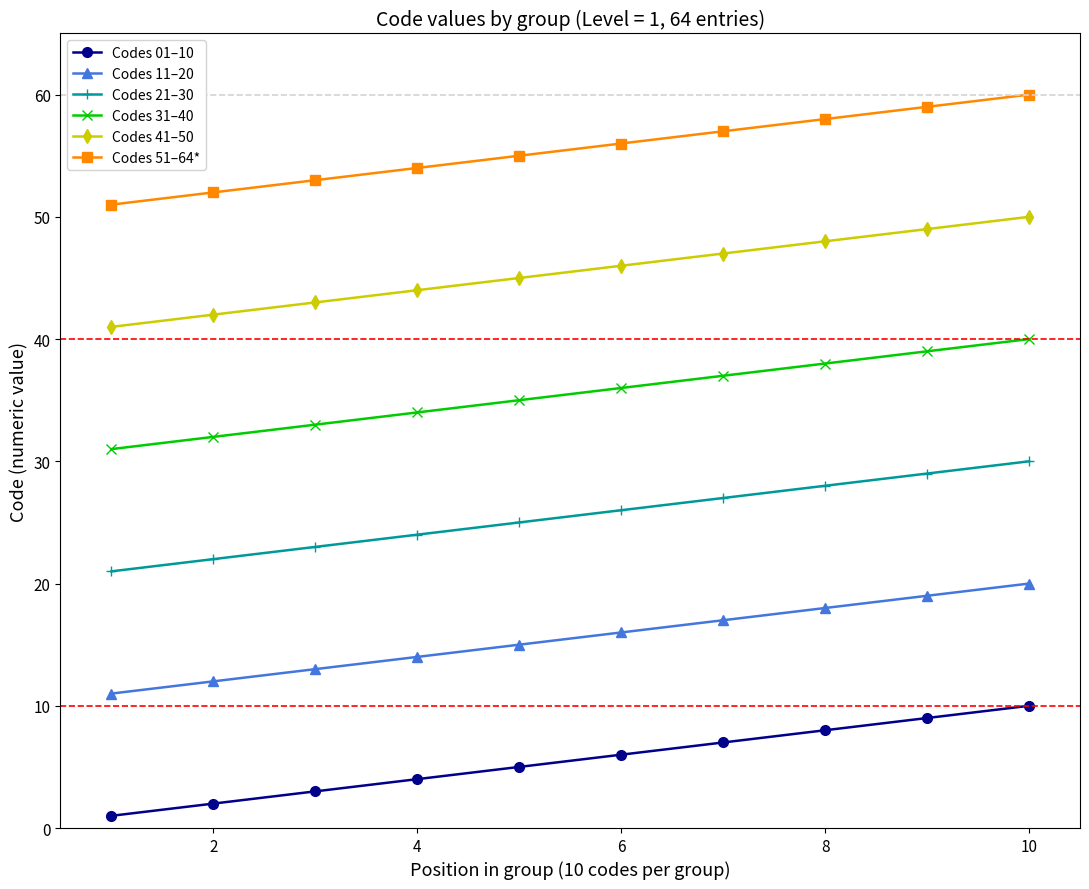

What is the difference between the second highest and second lowest values in the Codes 11–20 series?

7